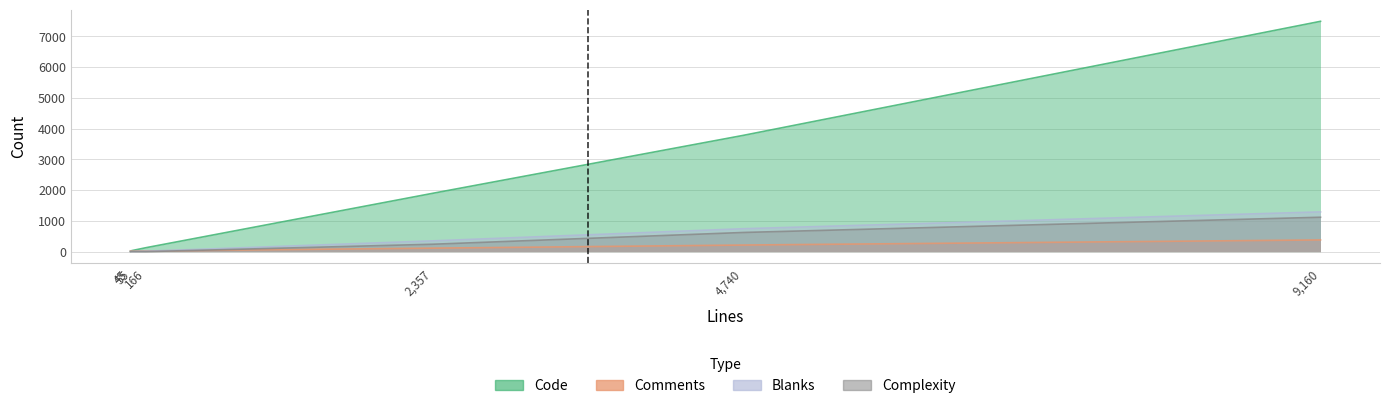

True or false: Code has a value of 73 at nautilus-file-operations.h.

False